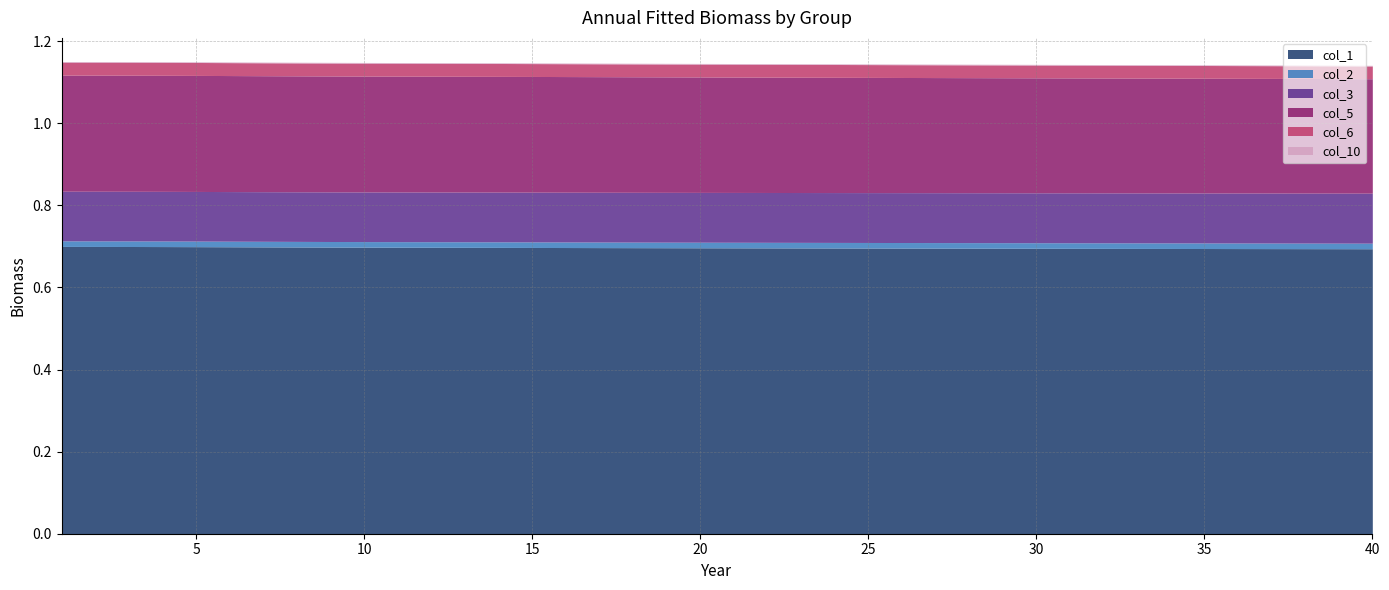

How many data points does each series have?

40